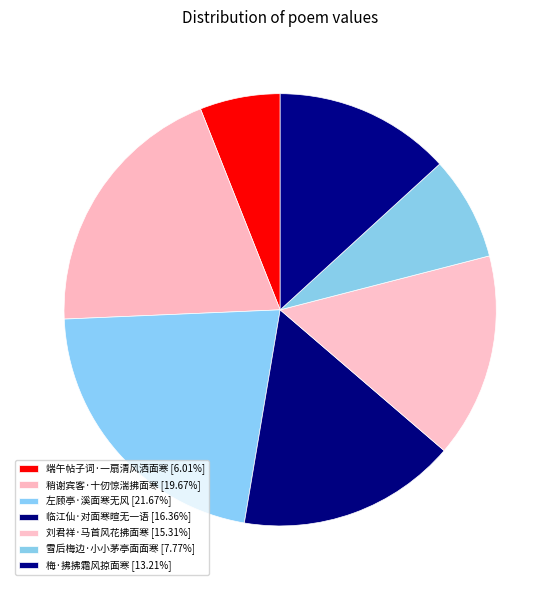

How many segments does this pie chart have?

7